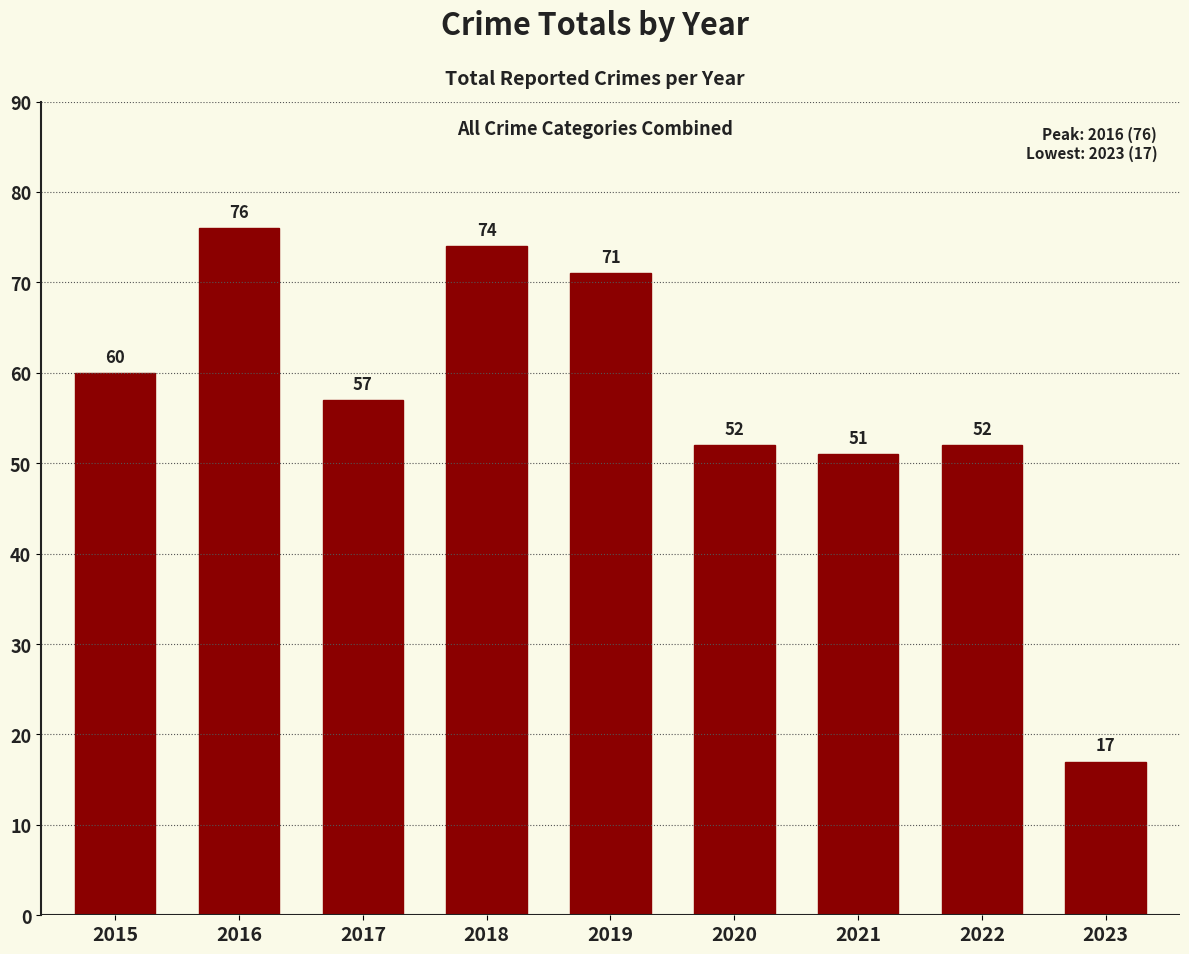

Does the chart contain any negative values?

No